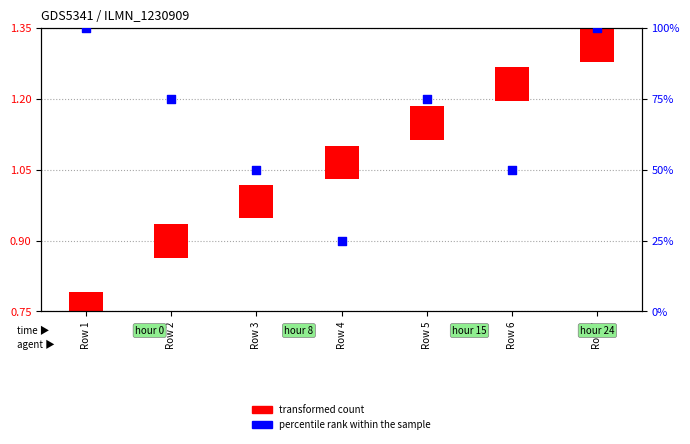

Which series contains the lowest Y value?

transformed count